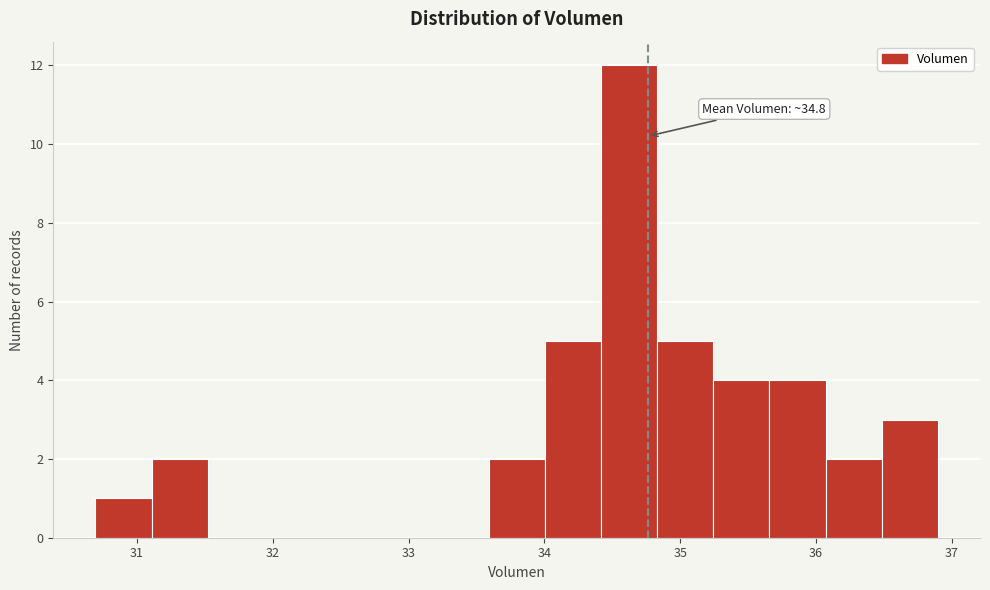

Which range on the x-axis has the tallest bar?

34.4 to 34.8